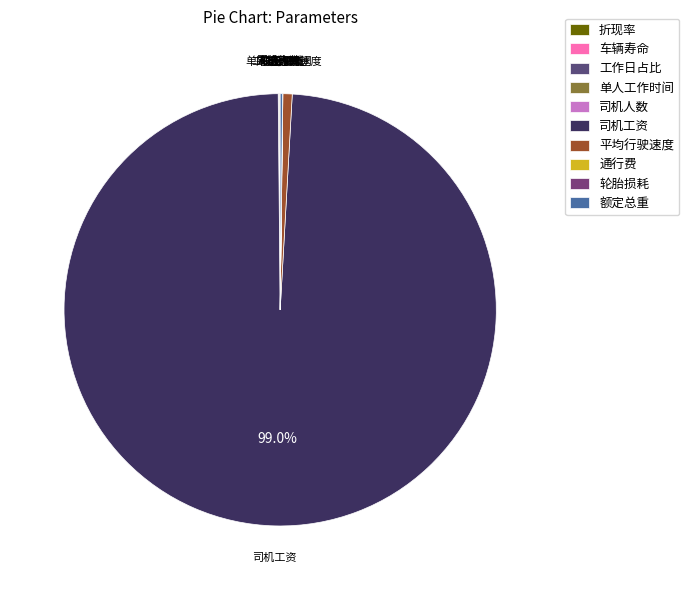

Which category has the biggest portion of the pie?

司机工资